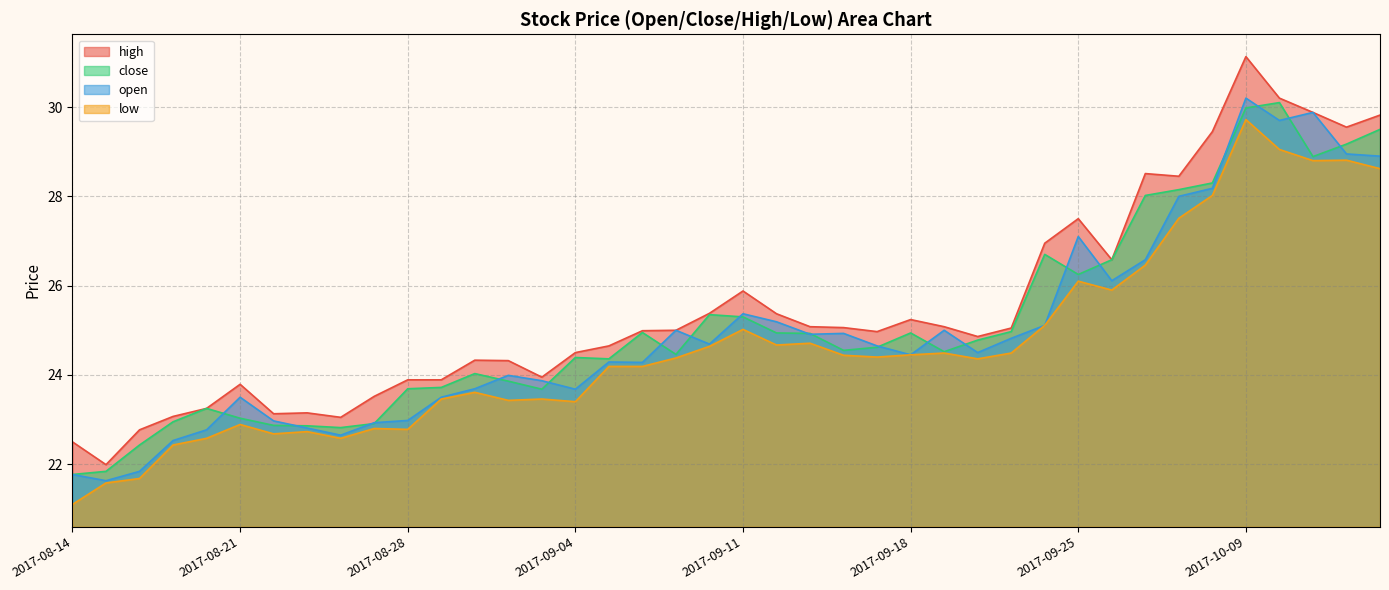

Where is the first local minimum for close?

2017-08-24